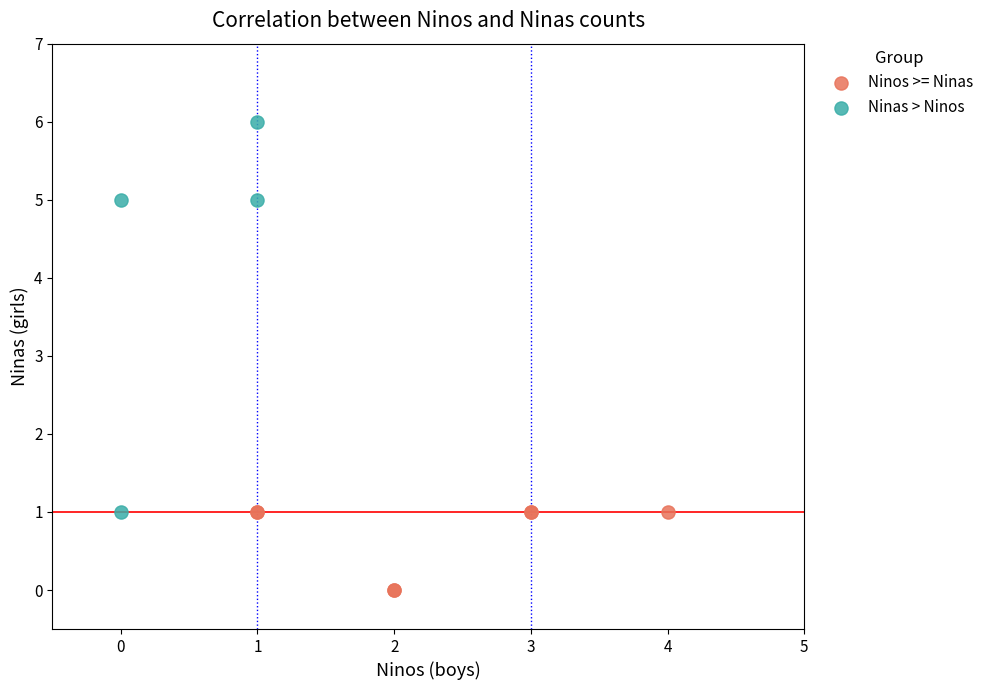

Which series reaches the minimum Y coordinate?

Ninos >= Ninas